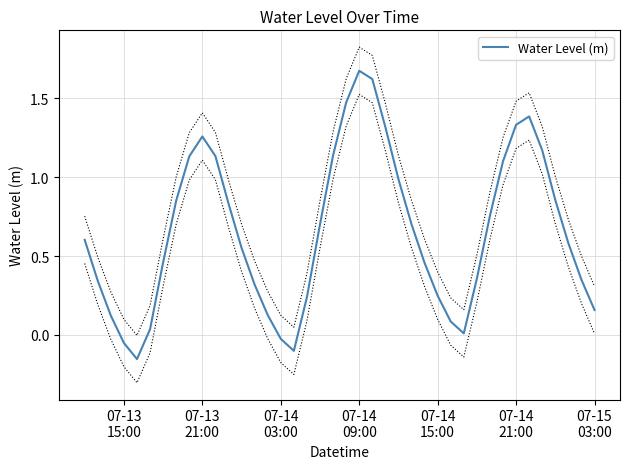

What is the maximum value shown in the chart?

1.7